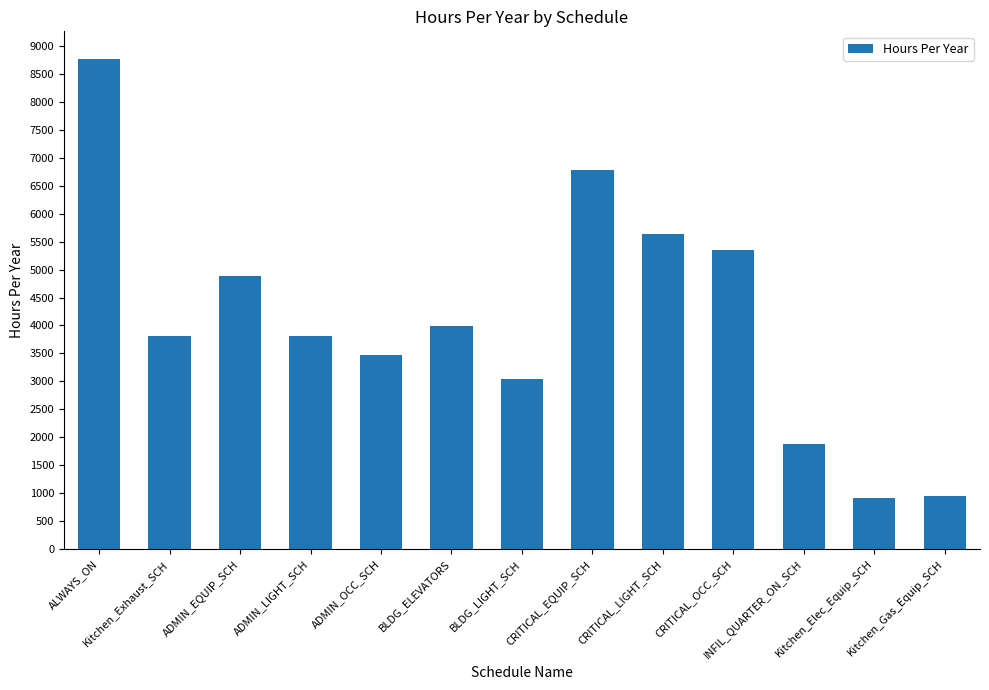

What value does the data have at CRITICAL_OCC_SCH?

5349.9